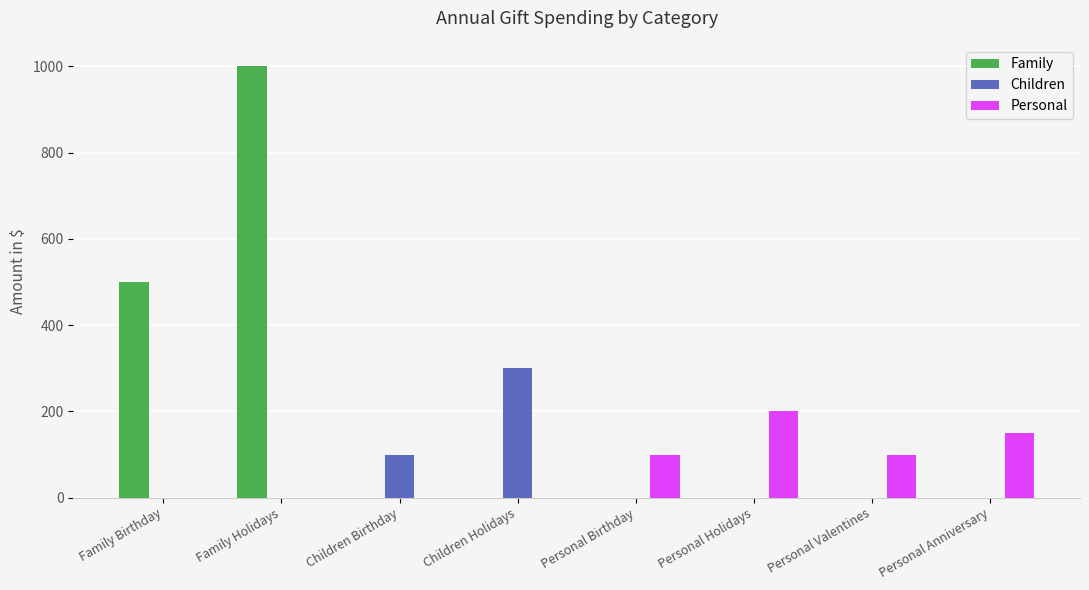

Reading right to left, extract all data points from this chart.

Family: Personal Anniversary=0	Personal Valentines=0	Personal Holidays=0	Personal Birthday=0	Children Holidays=0	Children Birthday=0	Family Holidays=1000	Family Birthday=500
Children: Personal Anniversary=0	Personal Valentines=0	Personal Holidays=0	Personal Birthday=0	Children Holidays=300	Children Birthday=100	Family Holidays=0	Family Birthday=0
Personal: Personal Anniversary=150	Personal Valentines=100	Personal Holidays=200	Personal Birthday=100	Children Holidays=0	Children Birthday=0	Family Holidays=0	Family Birthday=0